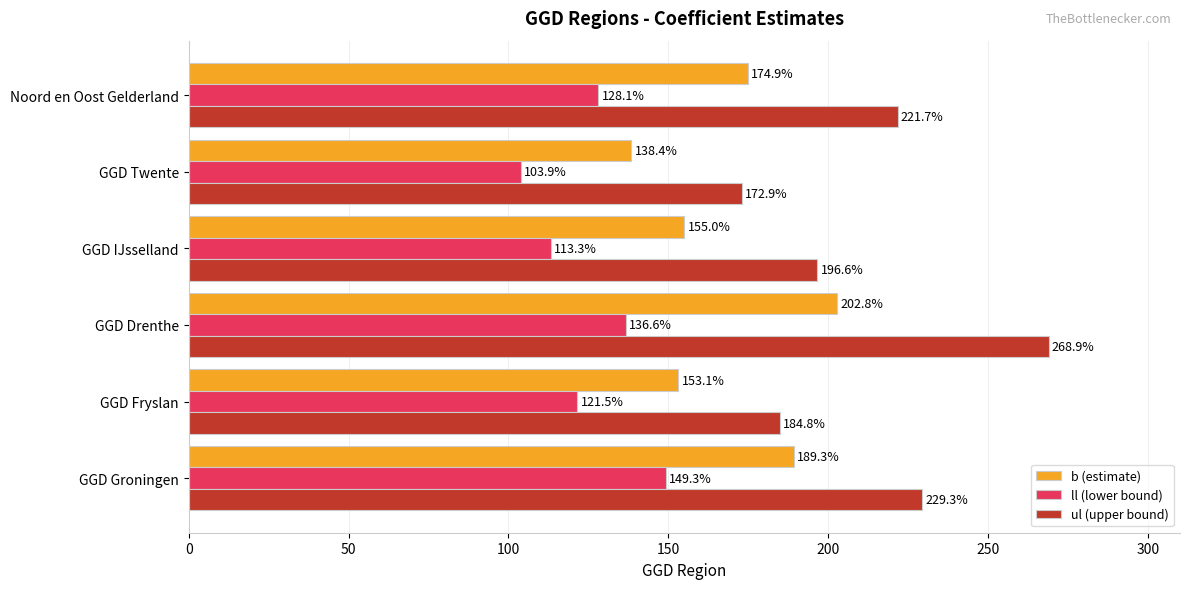

What is the difference between the maximum and minimum values in the ll (lower bound) series?

45.4